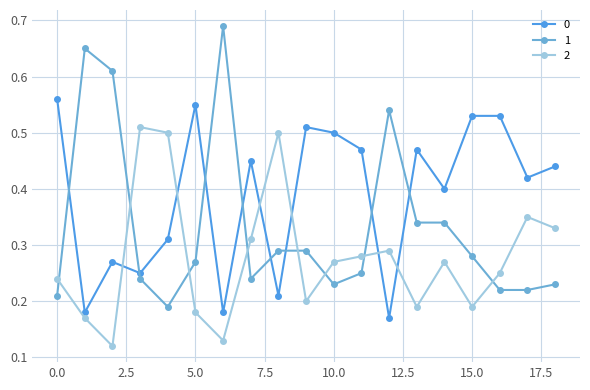

Rank the series by their average value, from lowest to highest.

2, 1, 0